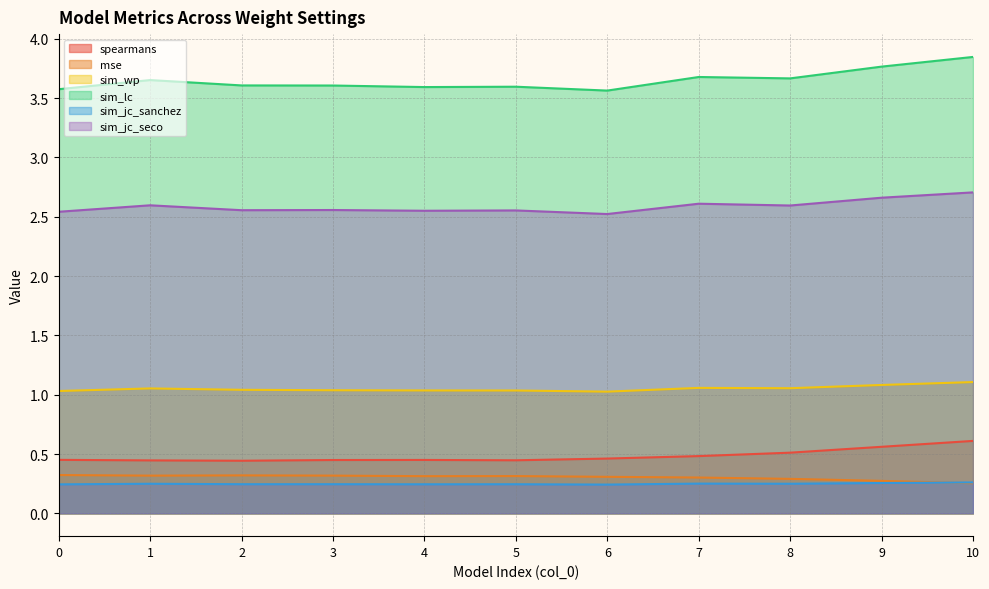

At how many categories does at least one series exceed 2?

11